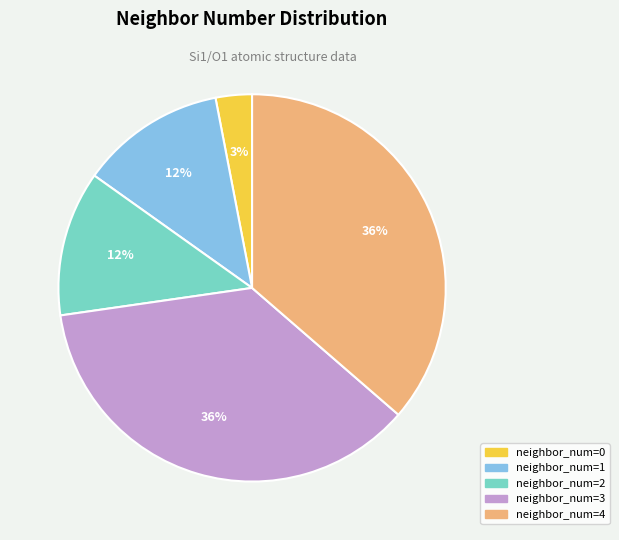

To the nearest percent, what is the difference between the largest and smallest slice percentages?

33%